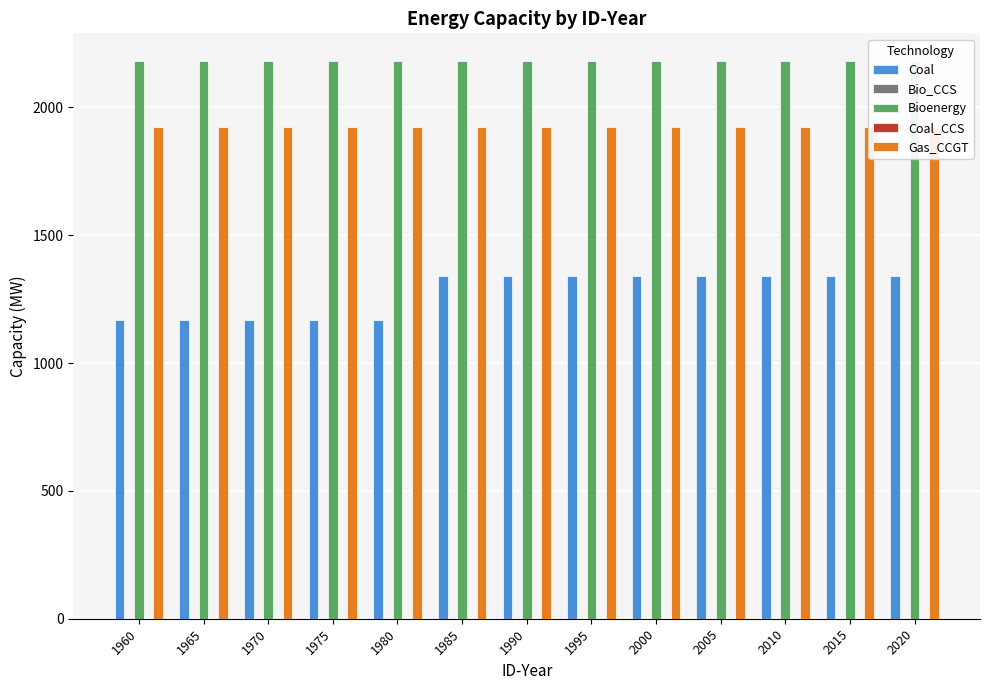

How many bars are there in each group?

5